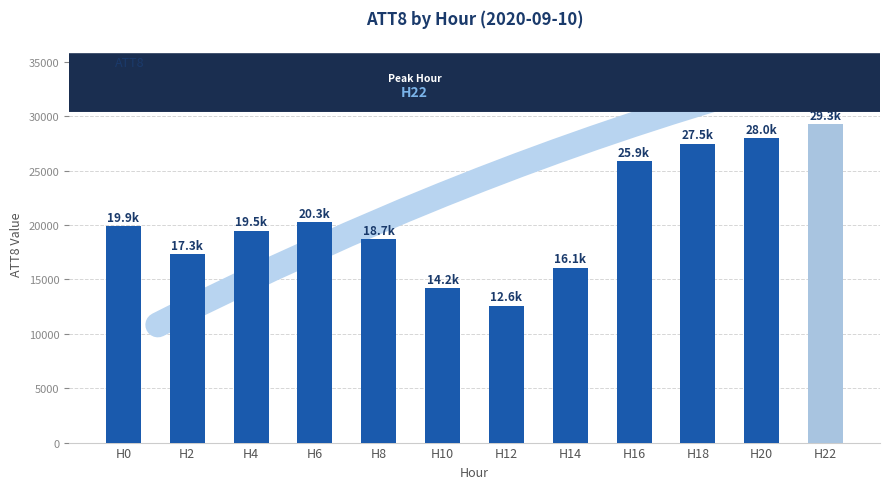

Does the chart contain any negative values?

No